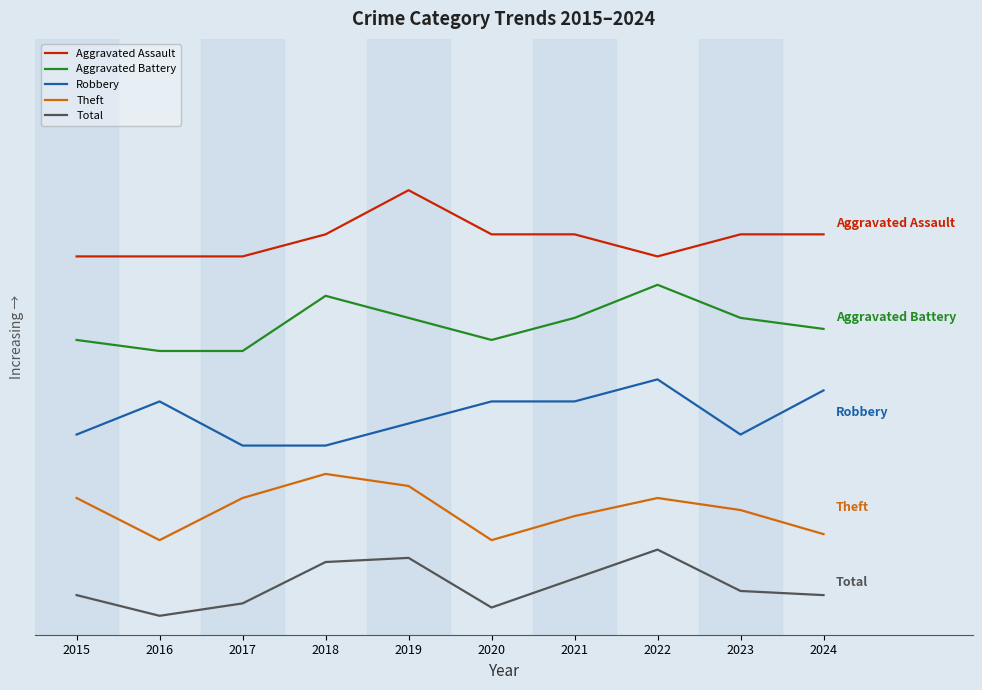

Does the chart have visible grid lines?

No